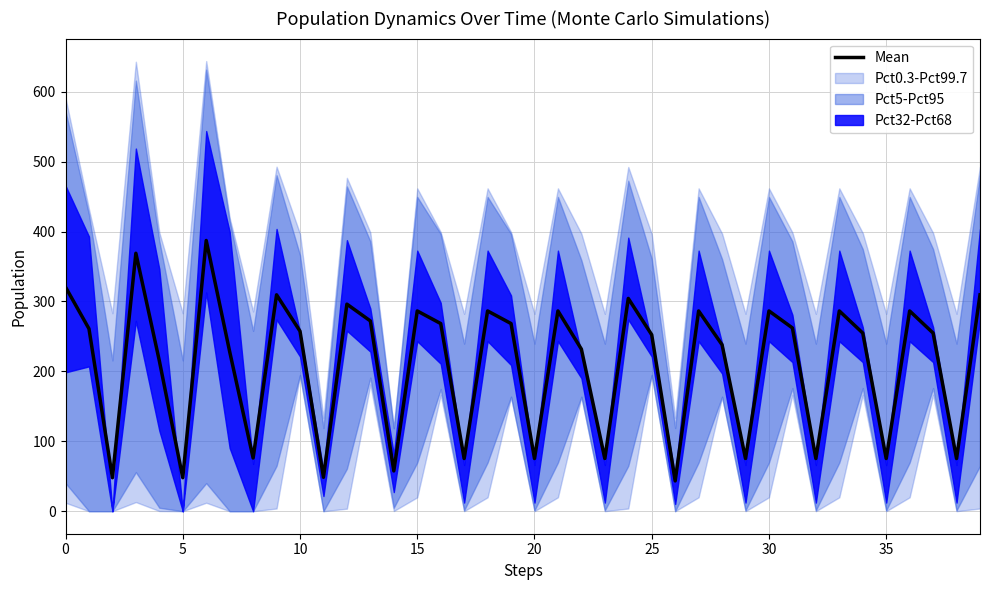

What is the approximate value at 18?

286.4